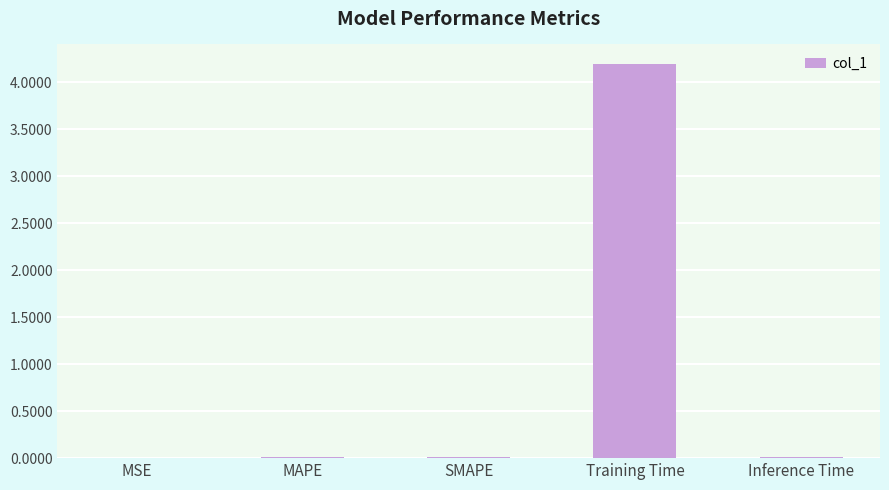

Which label corresponds to the largest value in the chart?

Training Time